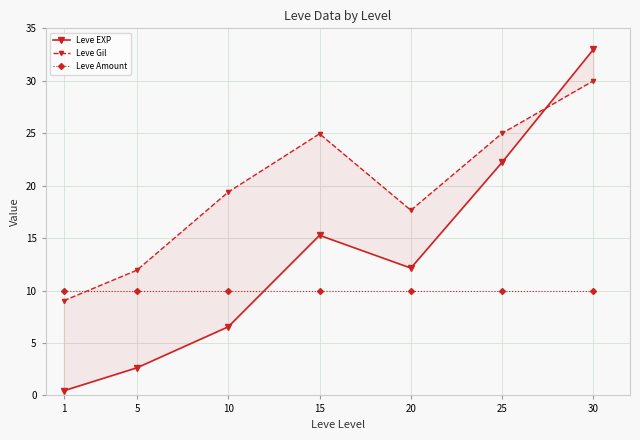

Reading left to right, transcribe all the data shown in this chart.

Leve EXP: 1=0.4	5=2.6	10=6.5	15=15.3	20=12.1	25=22.2	30=33.0
Leve Gil: 1=9.0	5=11.9	10=19.4	15=24.9	20=17.7	25=25.0	30=30.0
Leve Amount: 1=10.0	5=10.0	10=10.0	15=10.0	20=10.0	25=10.0	30=10.0